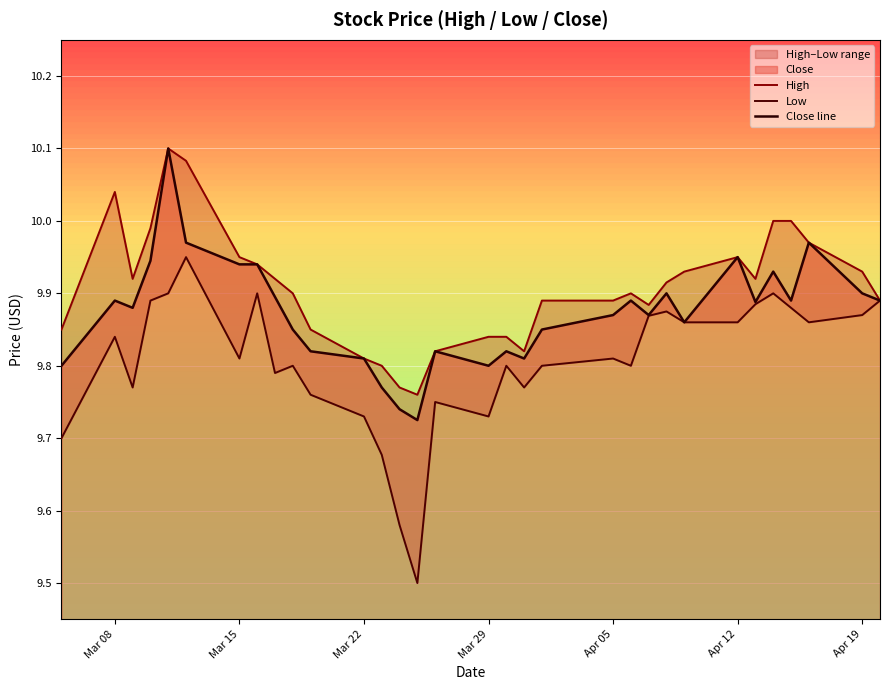

What is the value of the Low point at the 11th from the left?

9.8